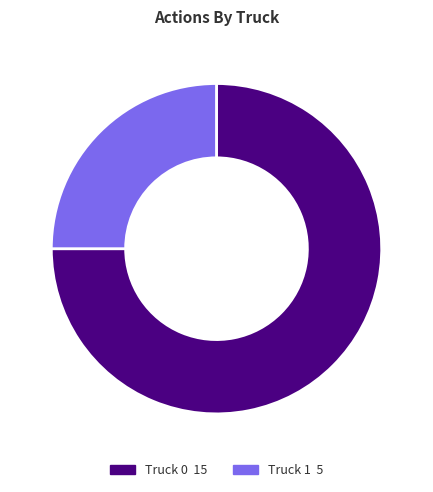

What is the largest slice in the pie chart?

Truck 0